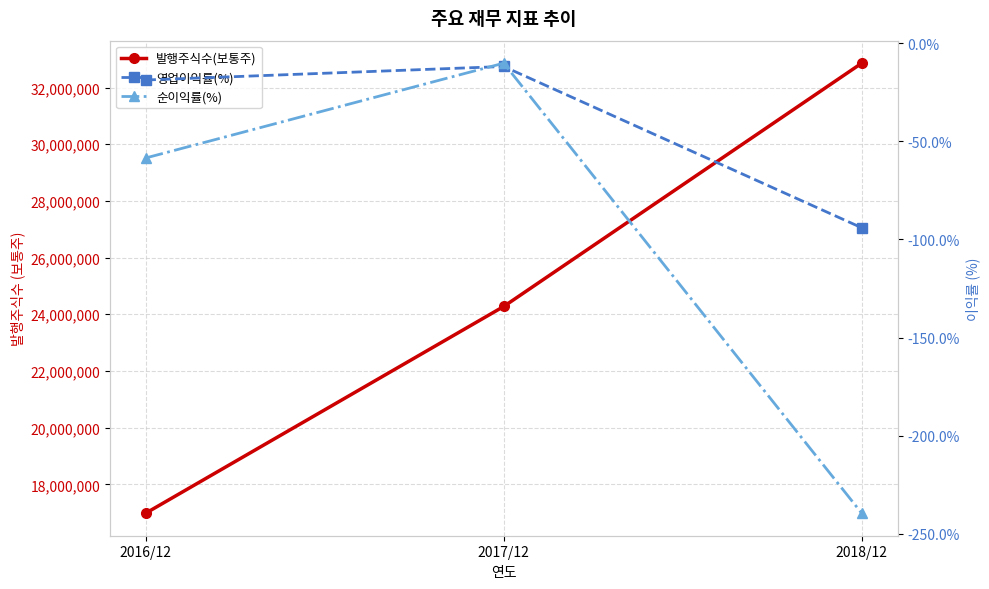

What is the minimum value shown in the chart?

-239.6